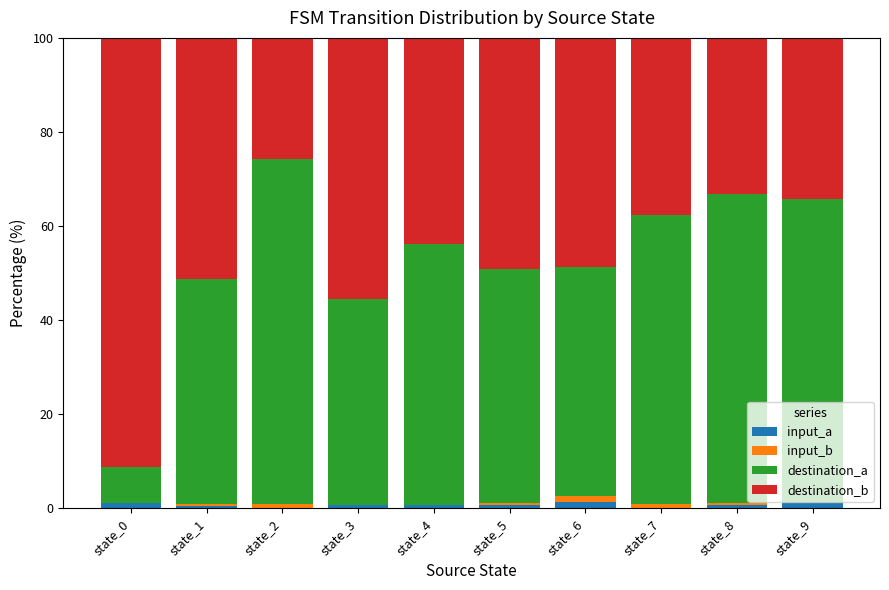

What is the difference between the input_a values at state_6 and state_8?

0.7